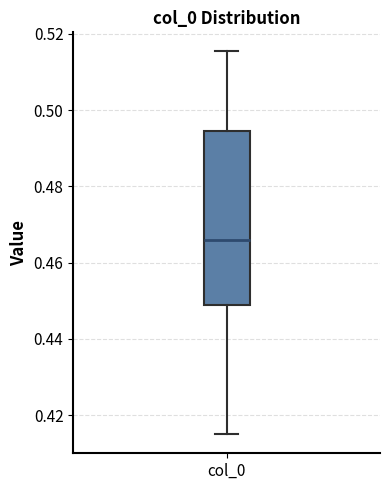

Read this box plot against the y-axis: the position of the median line, the range covered by the box, and the ends of both whiskers. The values are not printed on the chart, so give them approximately, as read against the axis.

median 0.466, box 0.448 to 0.494, whiskers 0.414 to 0.516